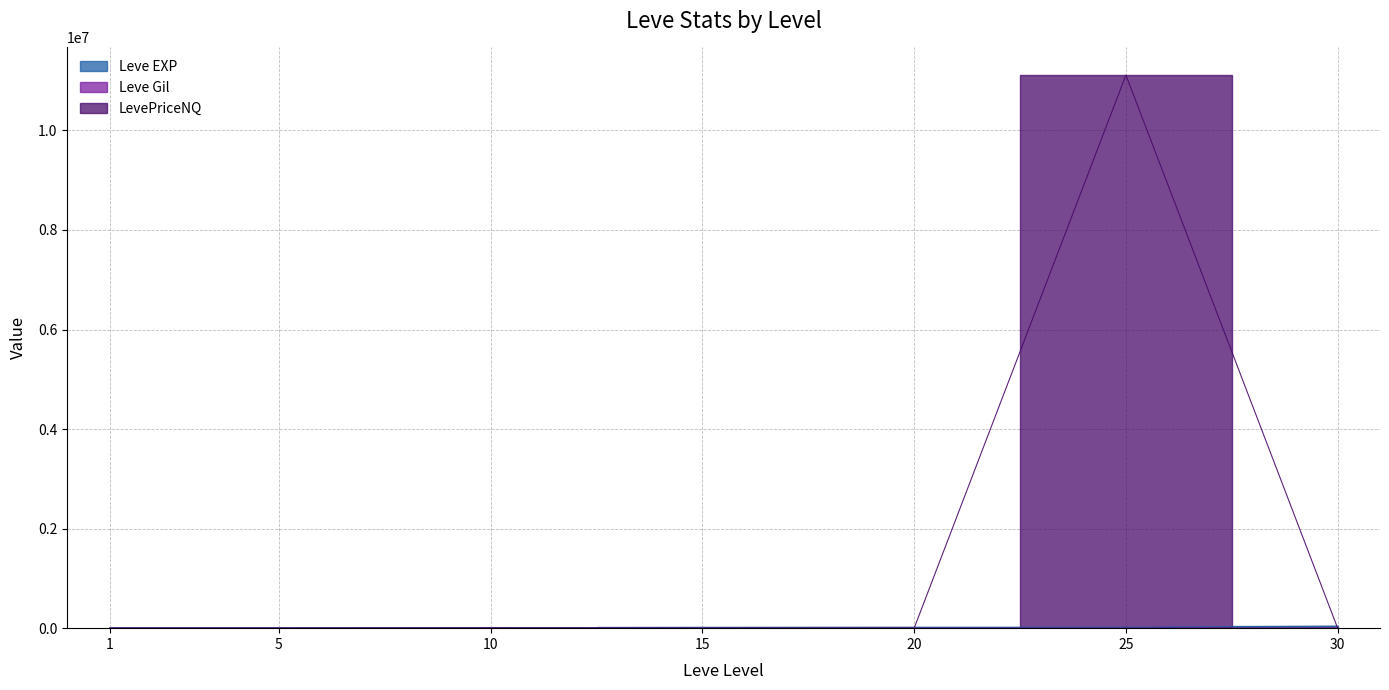

At which category does Leve Gil reach its first local valley?

25